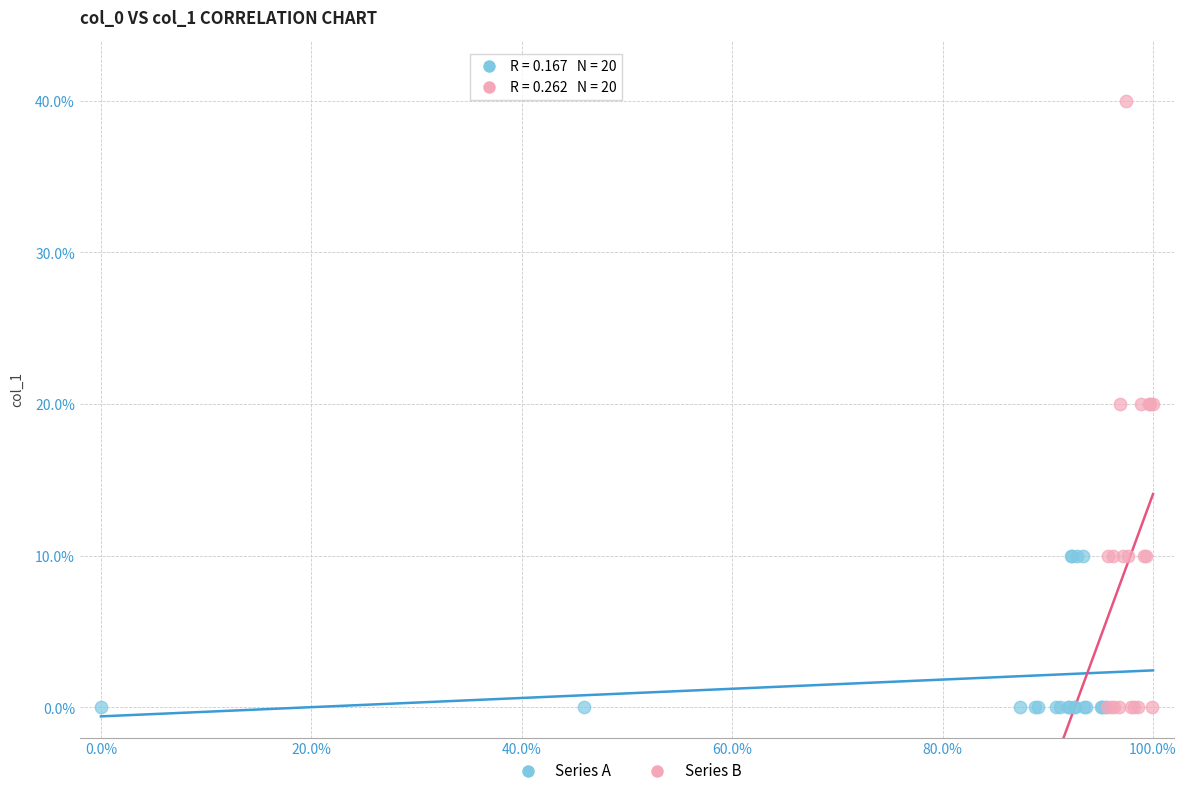

Which series contains the highest Y value?

Series B